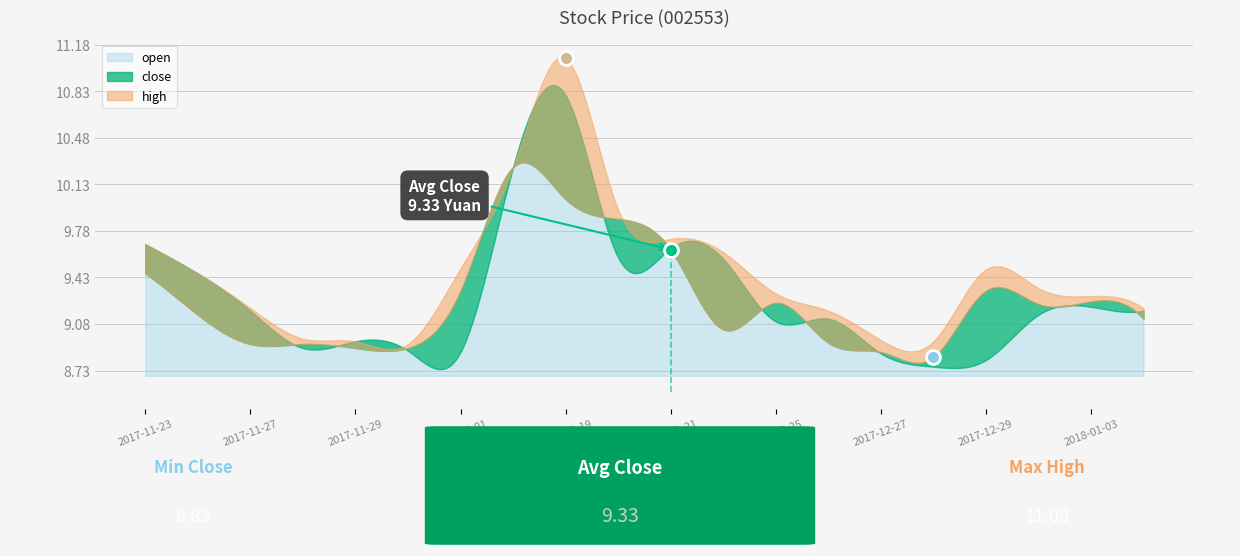

What is the label of the 8th point from the left?

2017-12-18